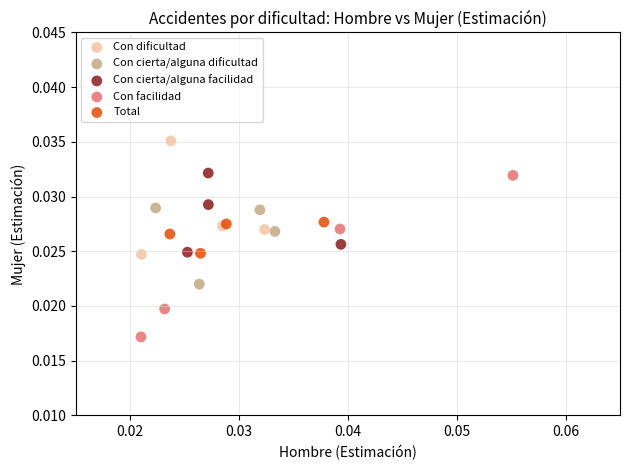

Which series contains the highest Y value?

Con dificultad